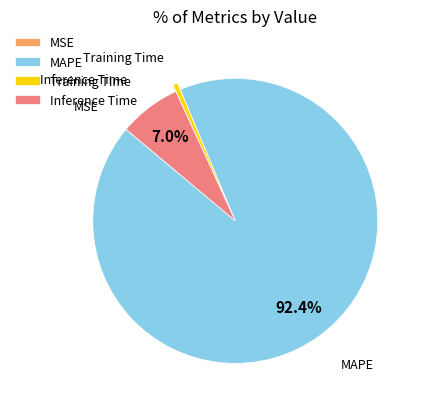

What is the majority slice?

MAPE